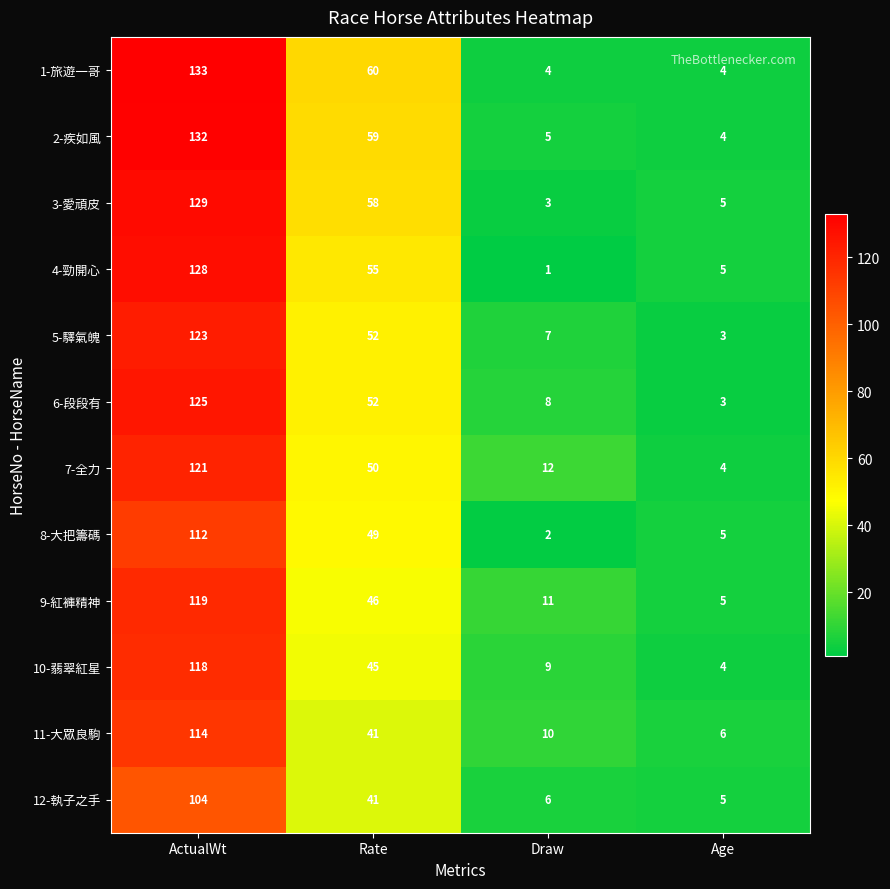

What is the difference between the 9-紅褲精神 values at Draw and ActualWt?

108